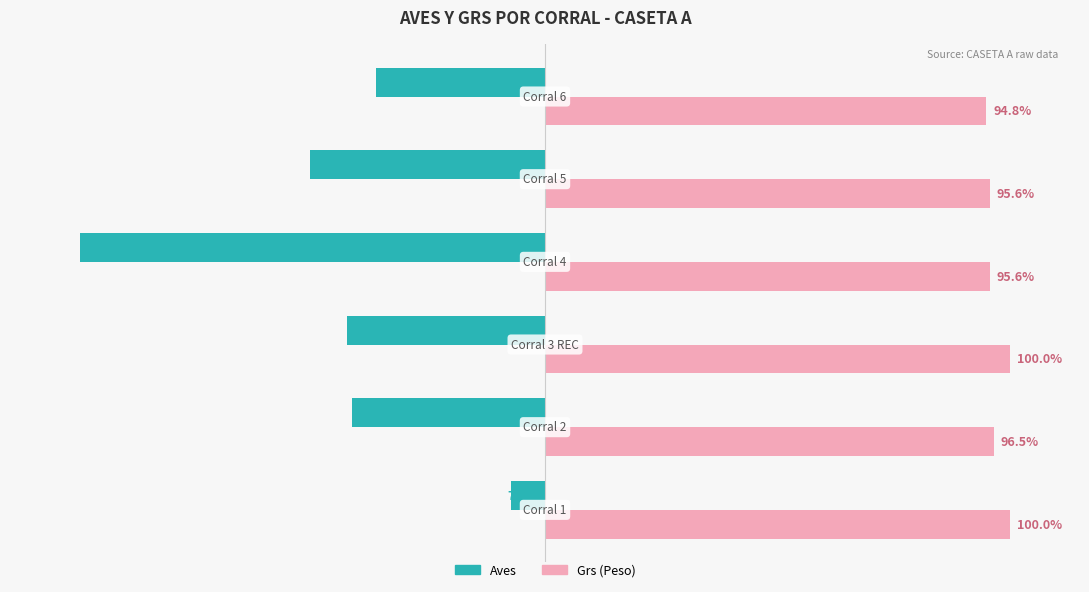

Which series has the largest total across all categories?

Grs (Peso)